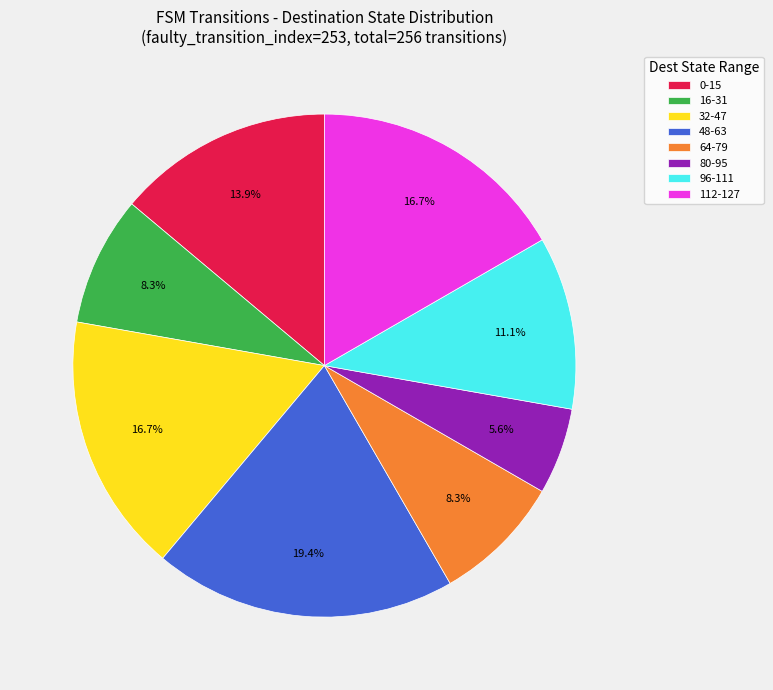

What is the total percentage of 64-79 and 32-47?

25.0%